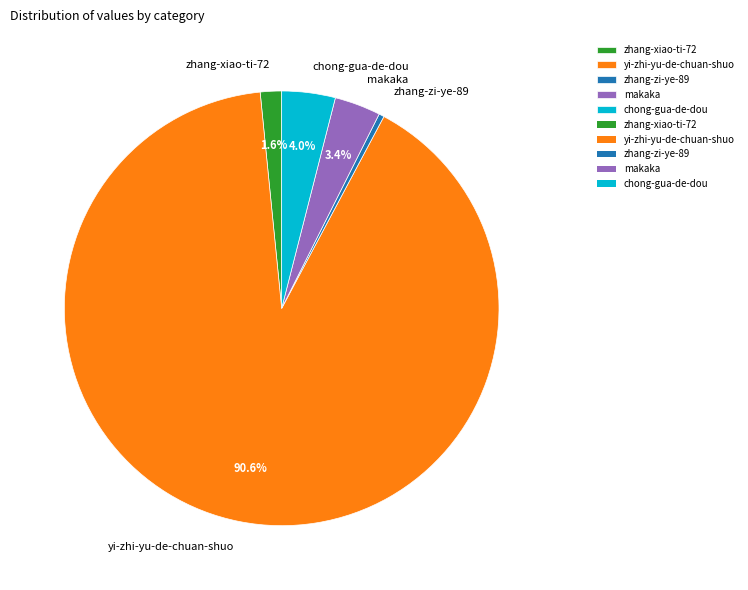

How many slices are in this pie chart?

5